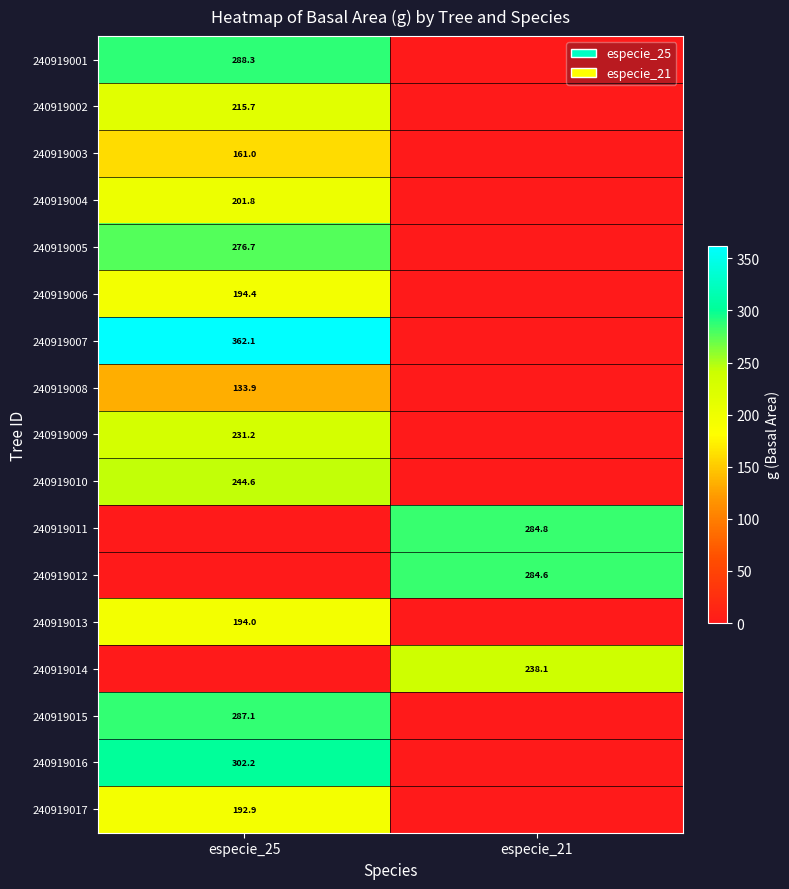

True or false: 240919015 has a value of 129.2 at especie_25.

False